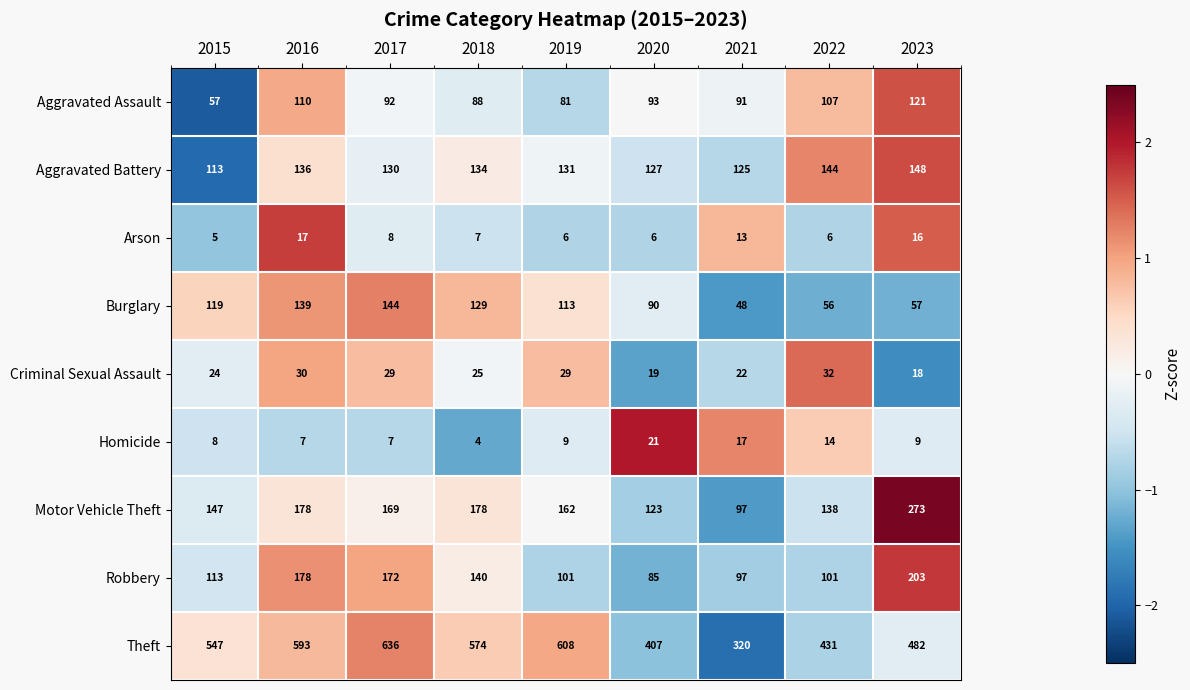

What is the lowest value of the Aggravated Battery series?

113